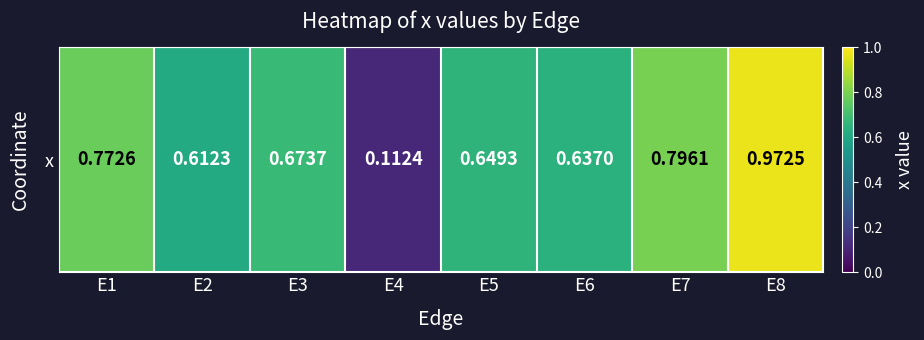

Is it true that the value at E4 is 0.1?

True